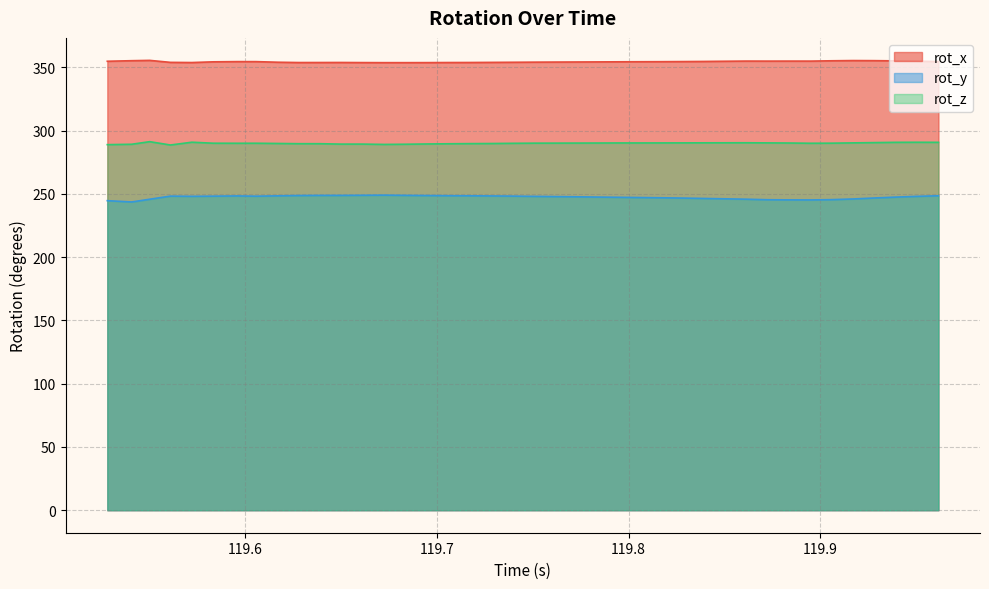

Rank the series at 119.6838 from lowest to highest value.

rot_y, rot_z, rot_x